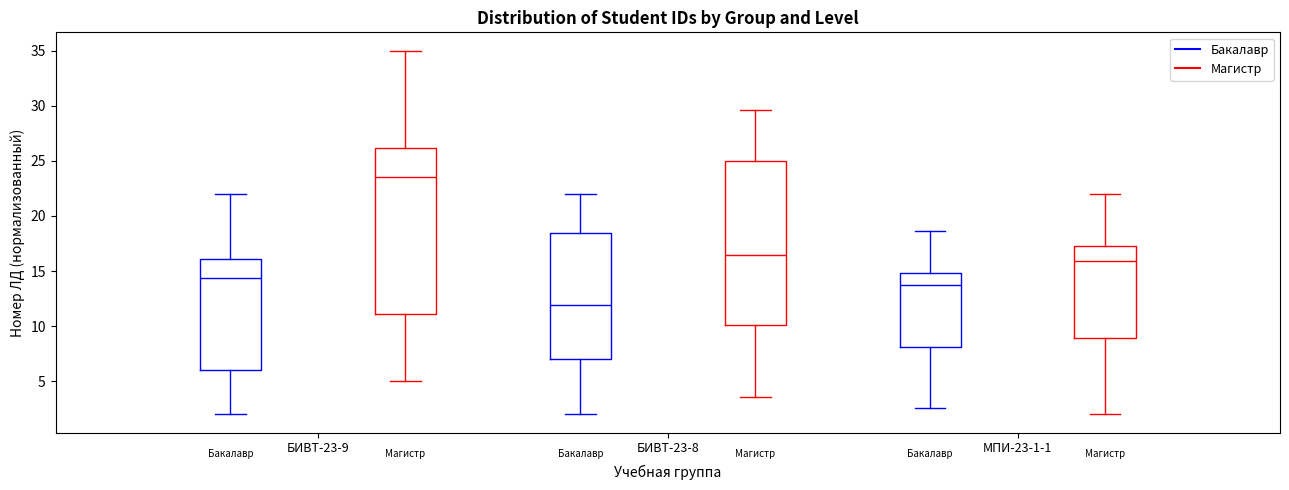

Reading left to right, transcribe this box plot: for each box, give where its median line is, the range the box spans, and where its two whiskers end, as read against the y-axis. The values are not printed on the chart, so give them approximately, as read against the axis.

БИВТ-23-9 (Бакалавр): median 14.5, box 6.0 to 16.0, whiskers 2.0 to 22.0
БИВТ-23-9 (Магистр): median 23.5, box 11.0 to 26.0, whiskers 5.0 to 35.0
БИВТ-23-8 (Бакалавр): median 12.0, box 7.0 to 18.5, whiskers 2.0 to 22.0
БИВТ-23-8 (Магистр): median 16.5, box 10.0 to 25.0, whiskers 3.5 to 29.5
МПИ-23-1-1 (Бакалавр): median 13.5, box 8.0 to 15.0, whiskers 2.5 to 18.5
МПИ-23-1-1 (Магистр): median 16.0, box 9.0 to 17.5, whiskers 2.0 to 22.0